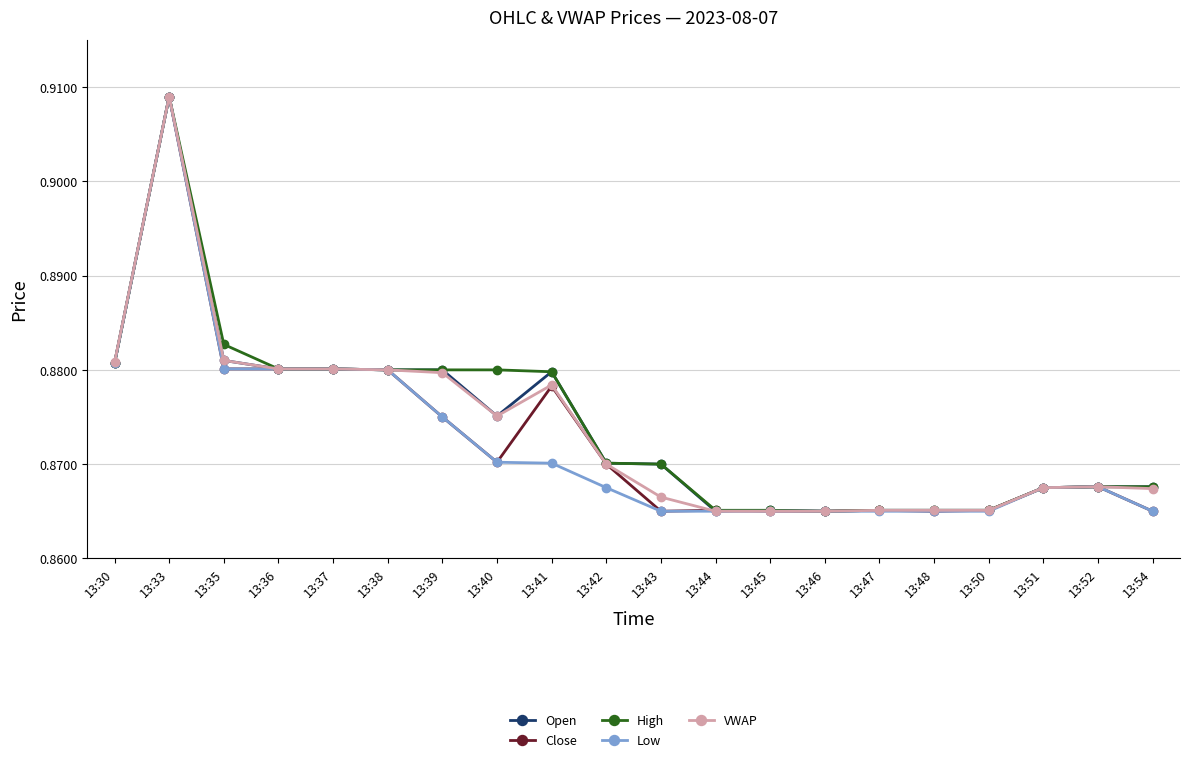

How many lines are shown in the chart?

5